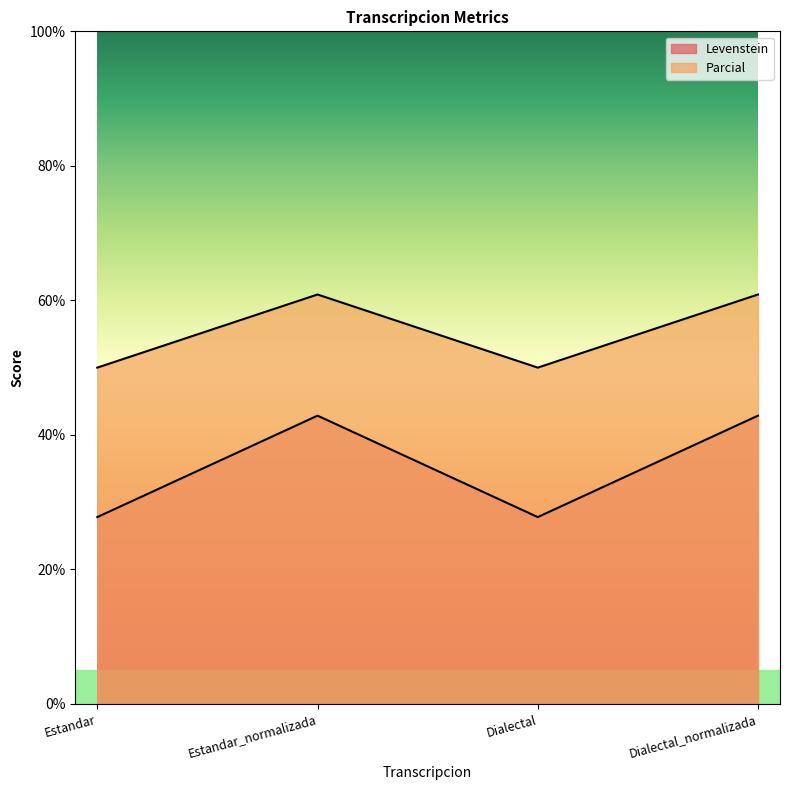

At which label does Levenstein first exceed 42?

Estandar_normalizada